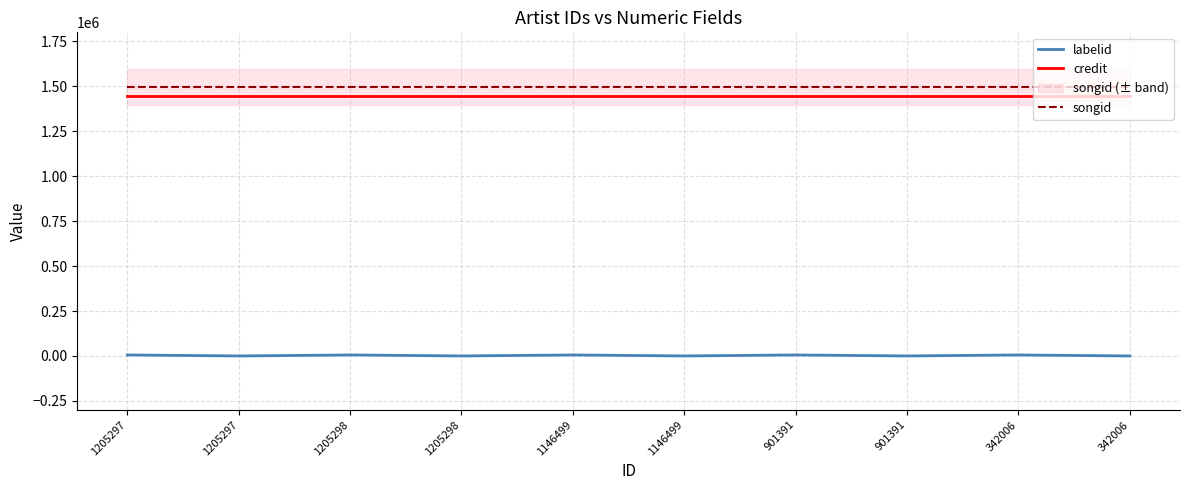

What is the highest value of the songid series?

1495207